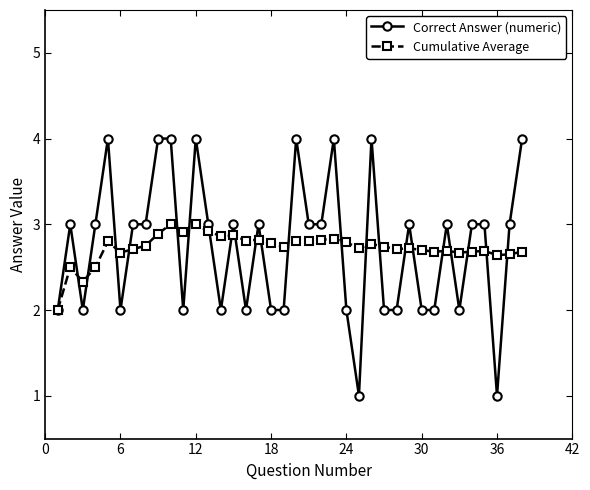

What is the value of the Cumulative Average point at the 31st from the left?

2.7